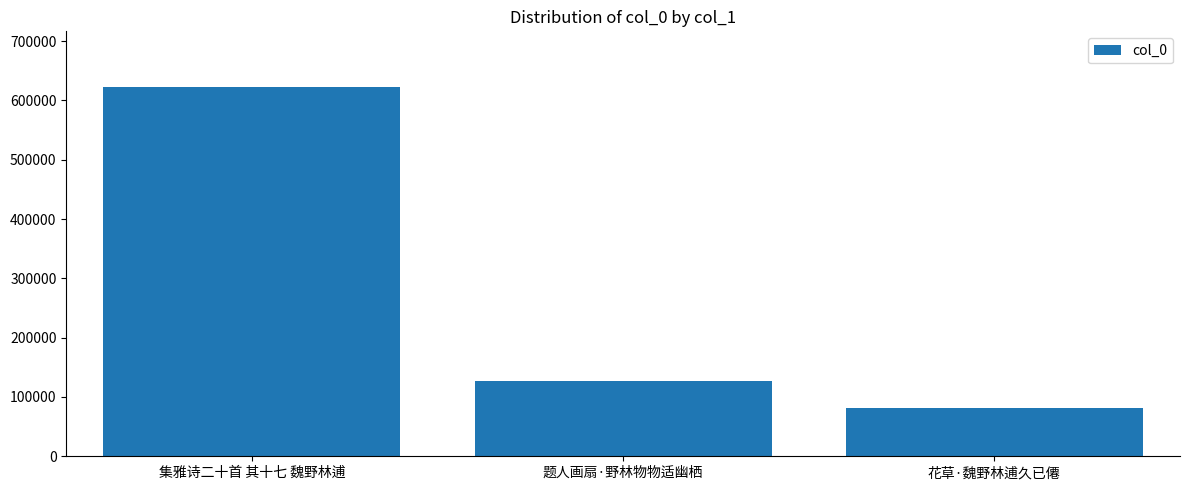

Which label corresponds to the largest value in the chart?

集雅诗二十首 其十七 魏野林逋